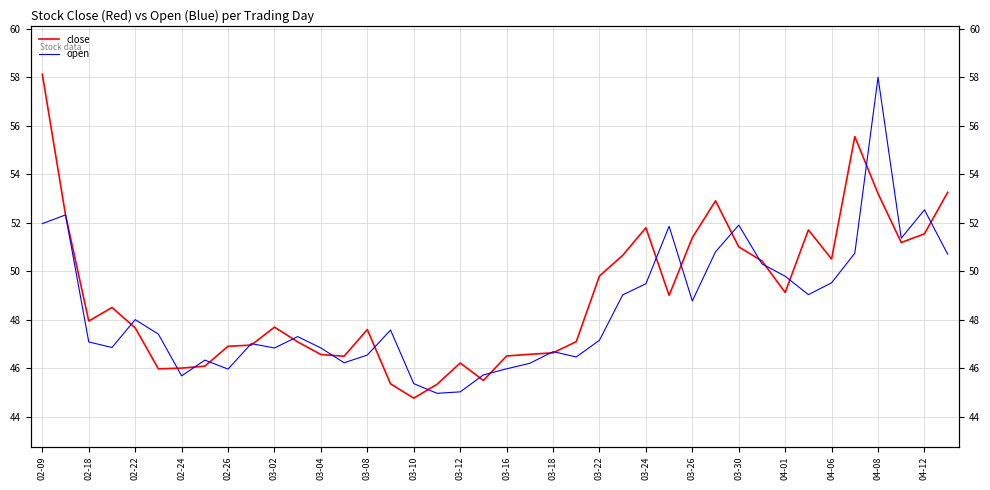

At which category does the chart reach its peak across all series?

02-09